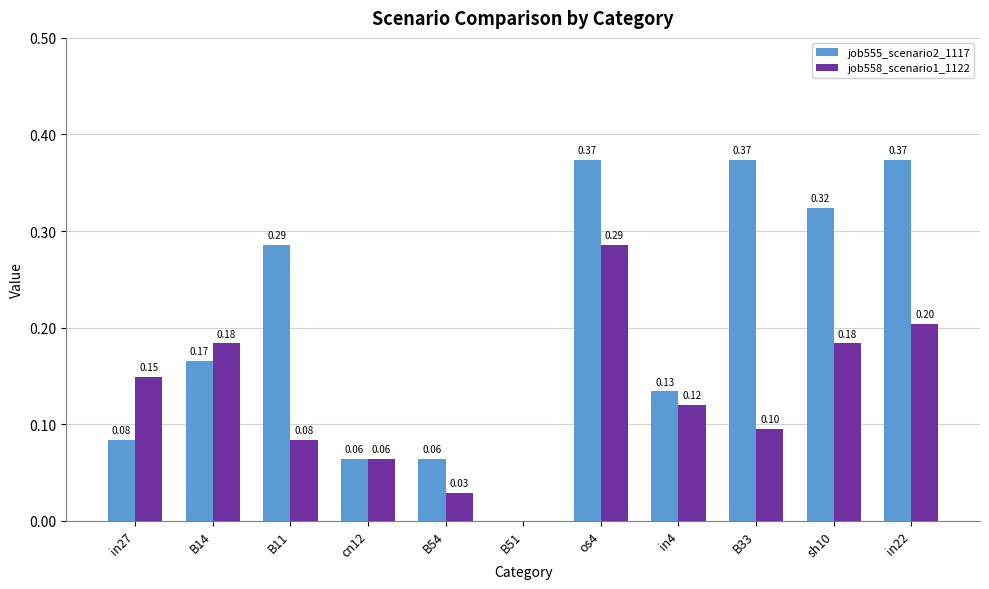

Which series has the largest total across all categories?

job555_scenario2_1117